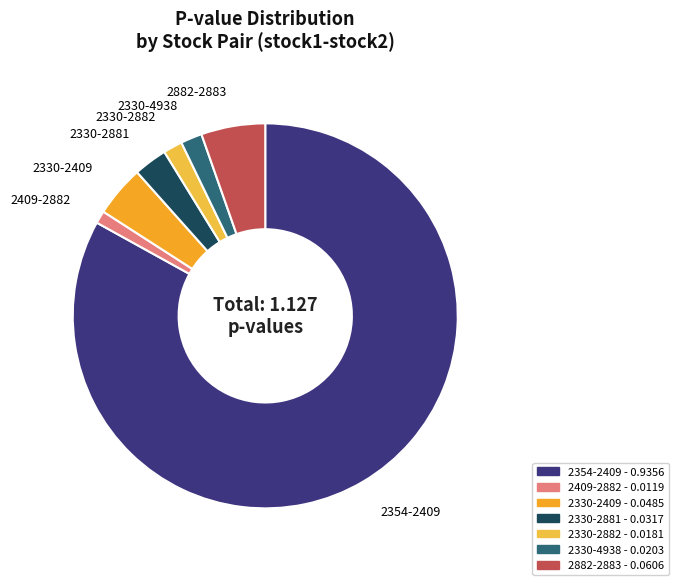

Count the number of slices in the pie.

7